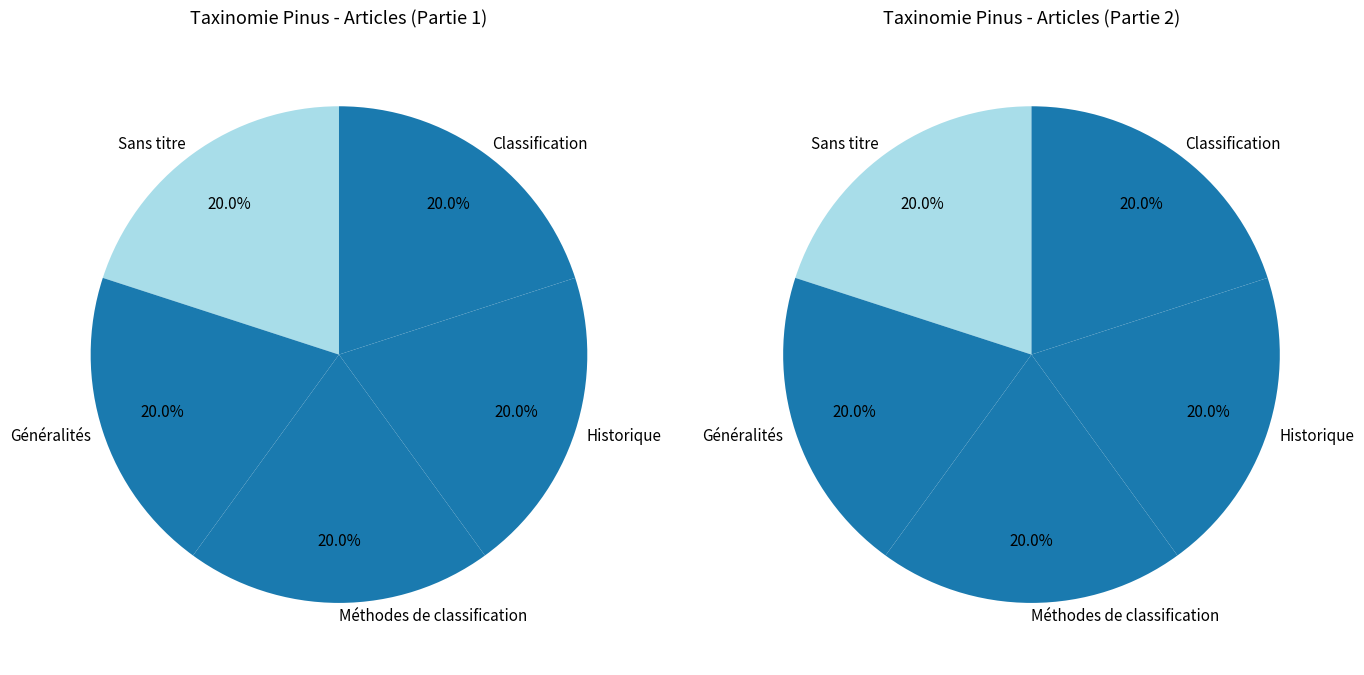

The Généralités slice represents 11% of the pie. True or false?

False